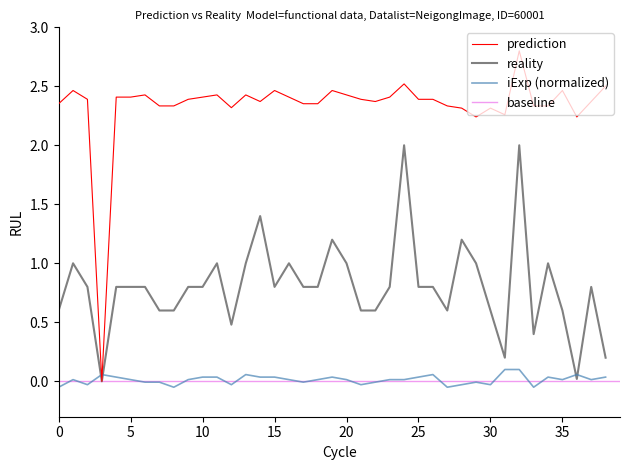

How many intersections are there between iExp (normalized) and prediction?

2